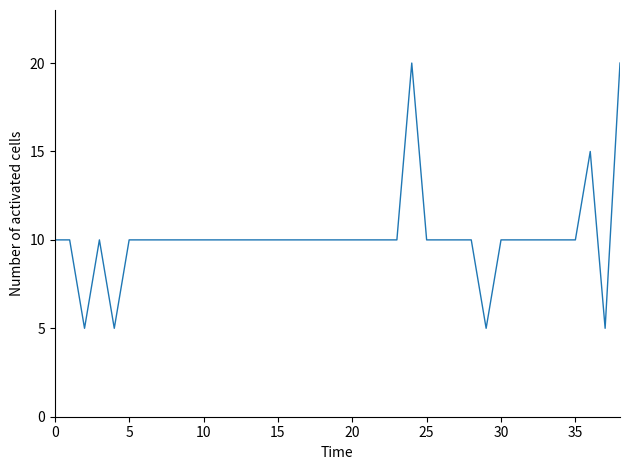

What is the difference between the maximum and minimum values?

15